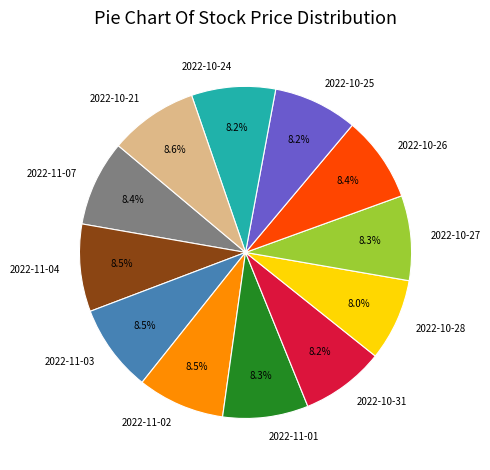

Does any single category account for the majority?

No